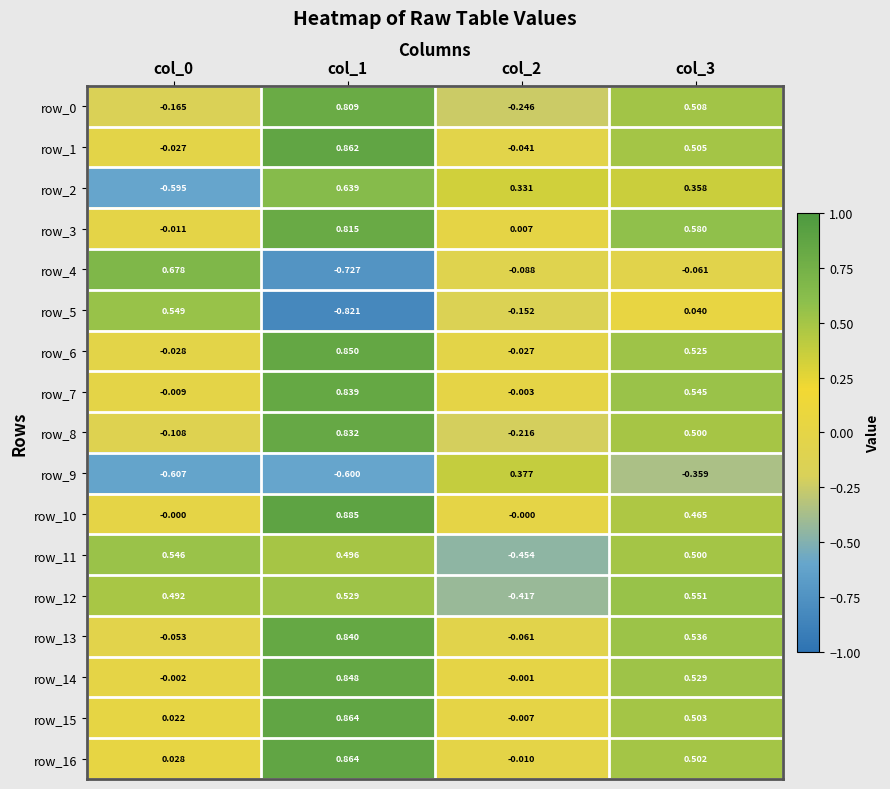

Is the value of row_10 at col_1 greater than the value of row_5 at col_0?

Yes